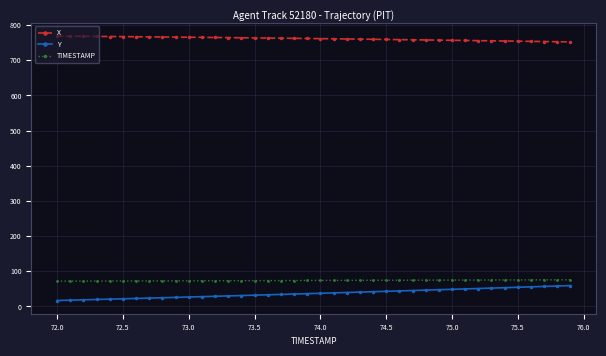

True or false: TIMESTAMP and X intersect in this chart.

False